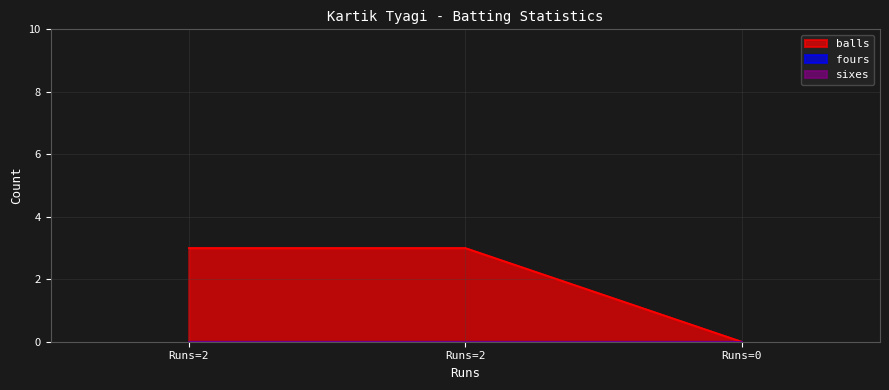

At which label is sixes closest to 0?

2